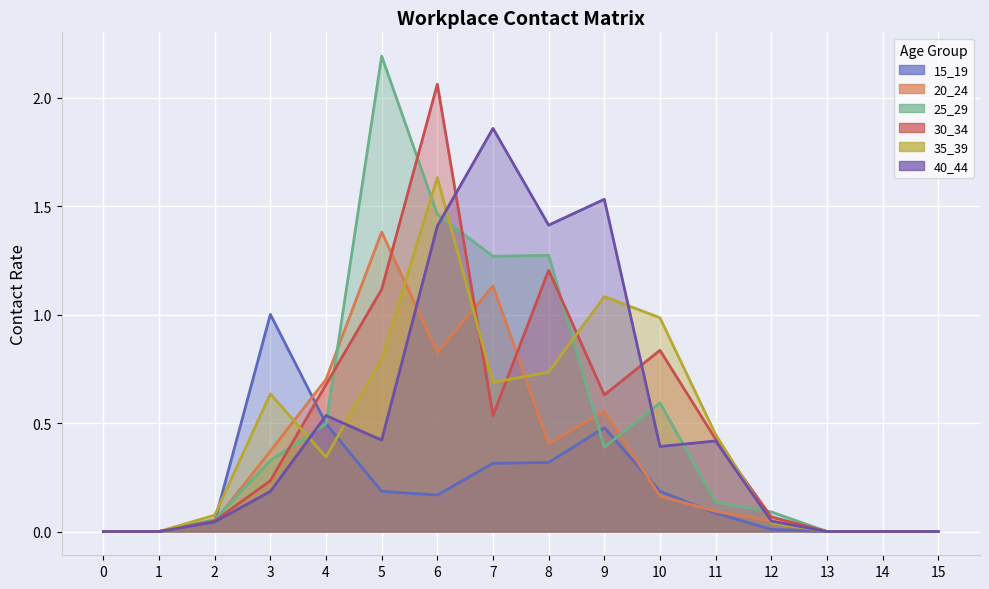

What is the average value of the 20_24 series?

0.4